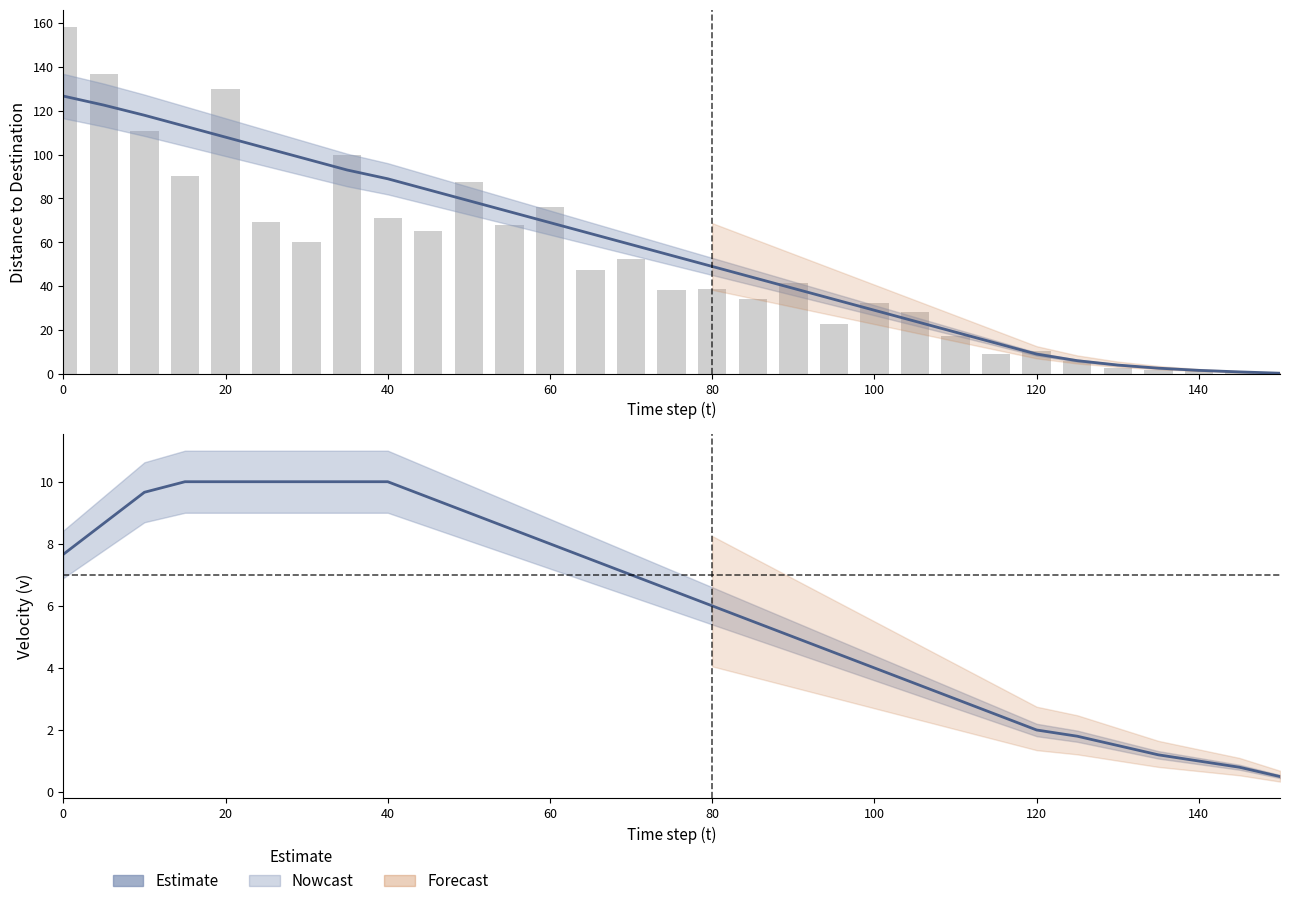

List the series in order of their overall mean, highest first.

dis2des (Estimate), v (Estimate)